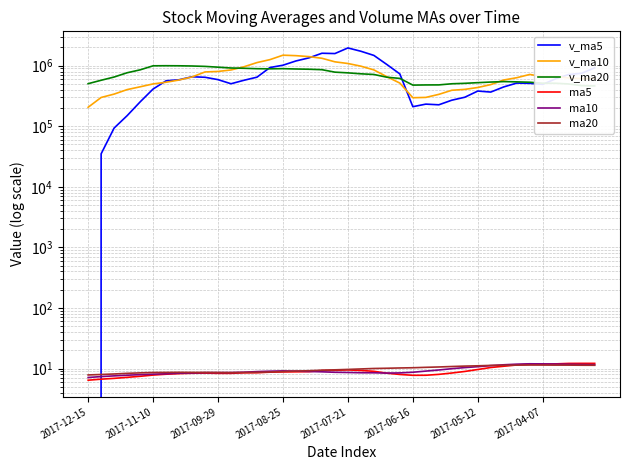

Which category has the lowest value across all series?

2017-12-15